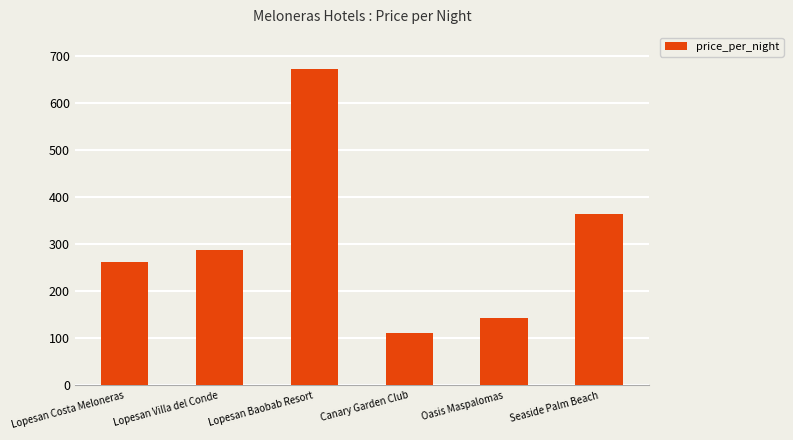

What is the value of the 6th bar from the left?

363